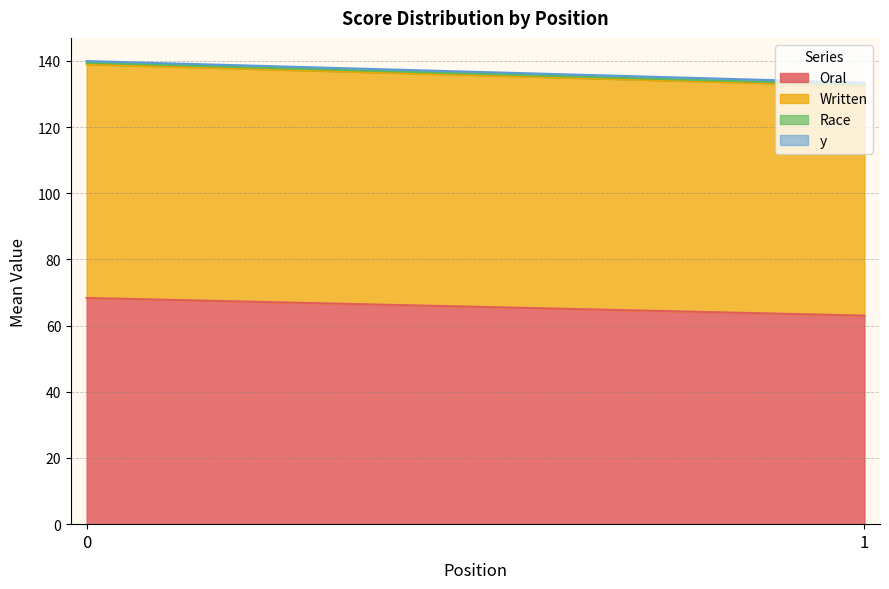

Does the chart display data point markers on the line(s)?

No